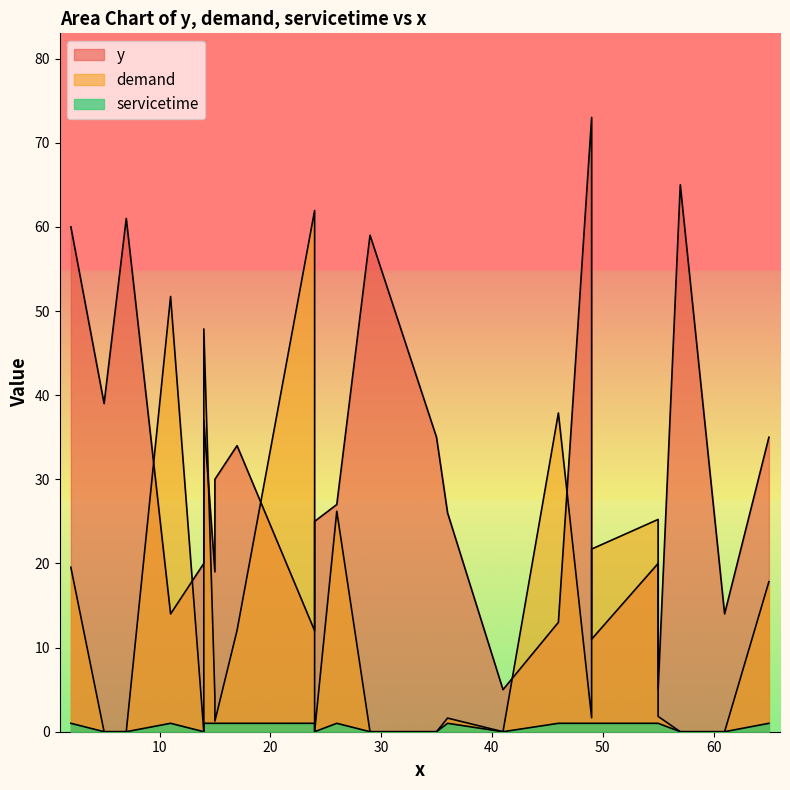

True or false: demand and servicetime intersect in this chart.

False